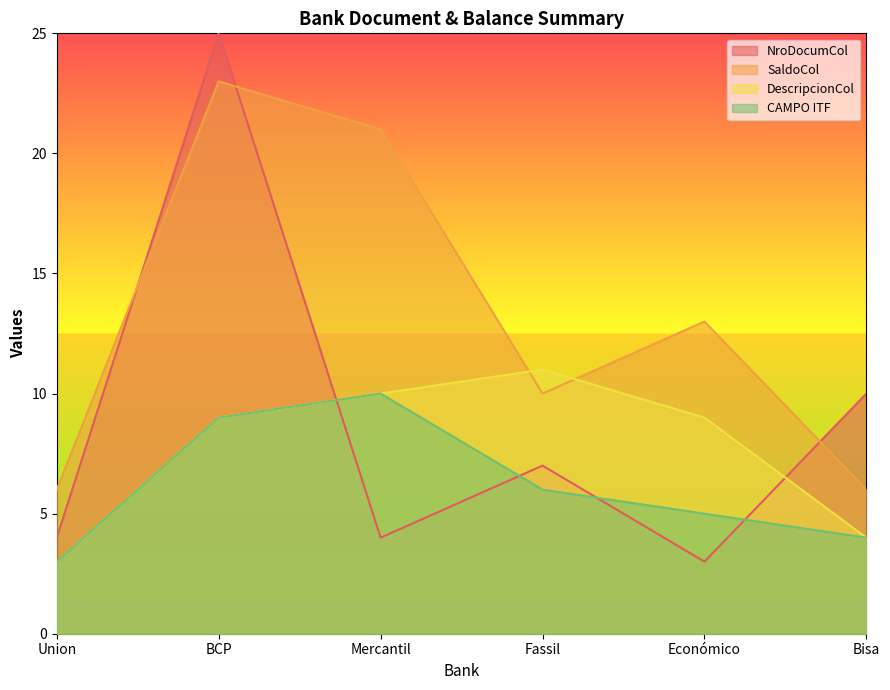

Rank the series by their maximum value, from lowest to highest.

CAMPO ITF, DescripcionCol, SaldoCol, NroDocumCol